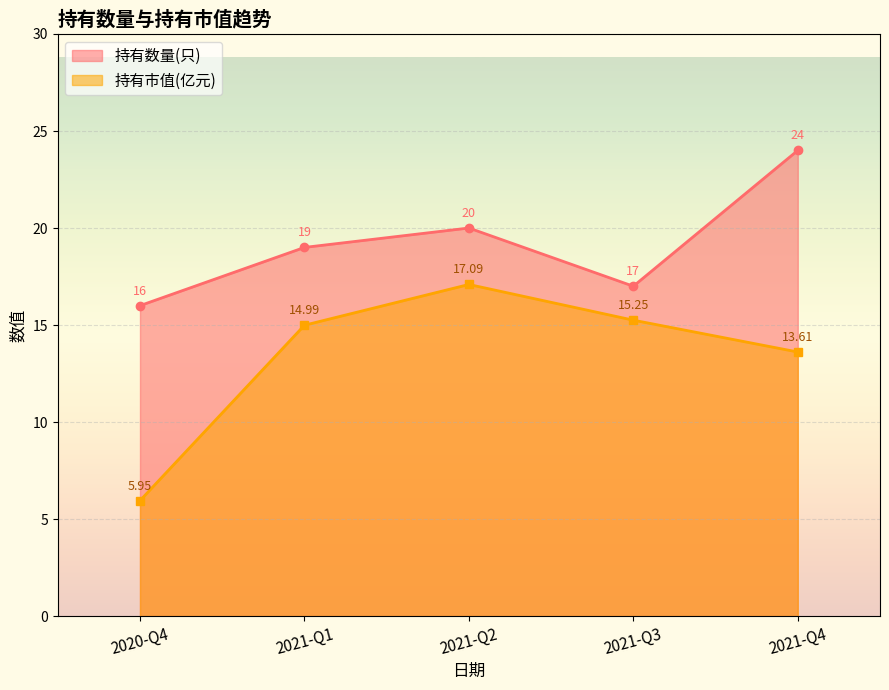

Which has a higher value, 2021-Q1 or 2020-Q4?

2021-Q1